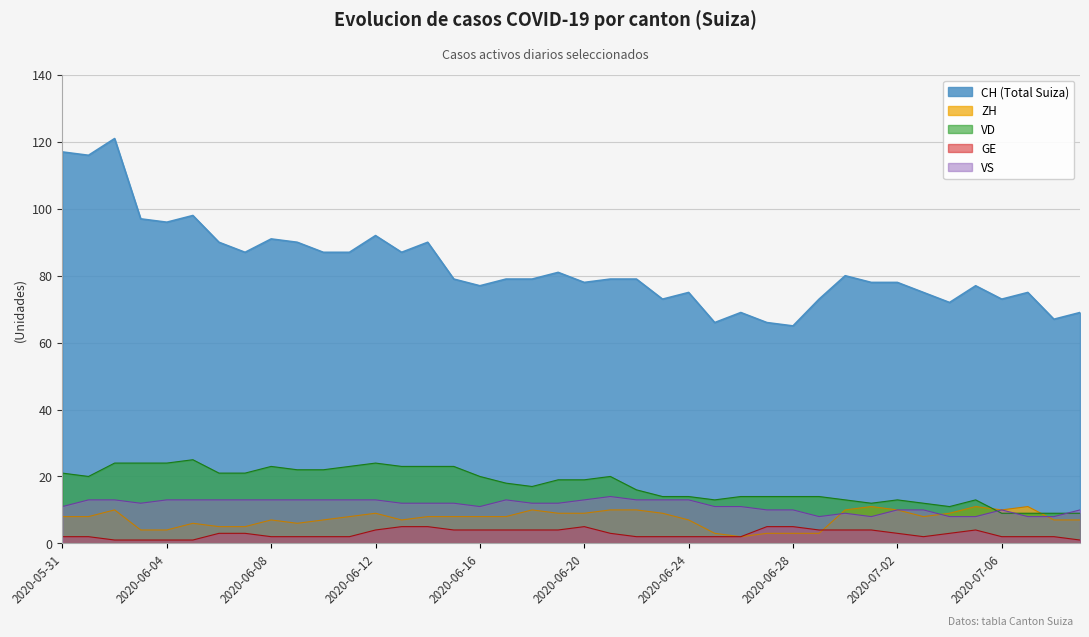

At how many categories does at least one series exceed 111?

3